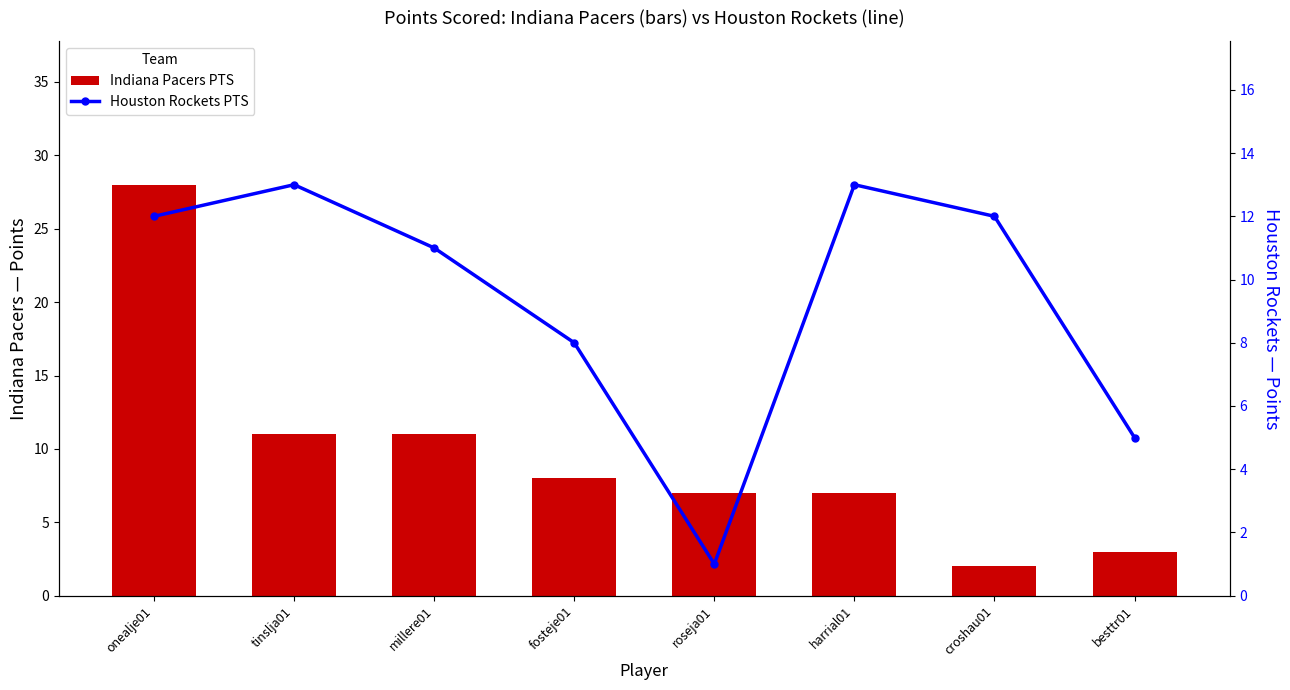

What is the average value of the Houston Rockets PTS series?

9